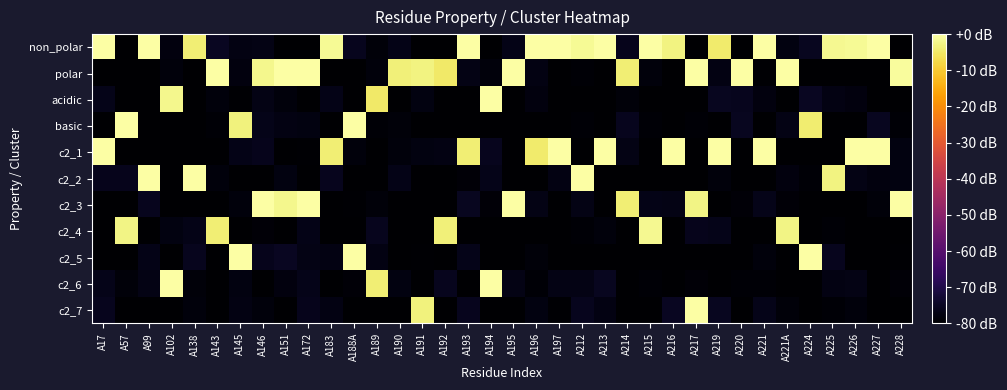

What is the total value across all series at A17?

-704.8